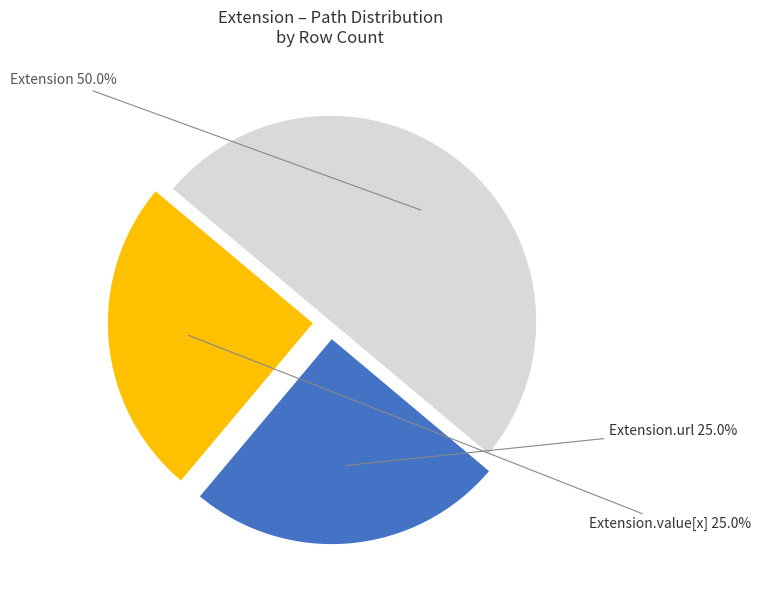

What percentage do Extension.url and Extension together represent?

75.0%